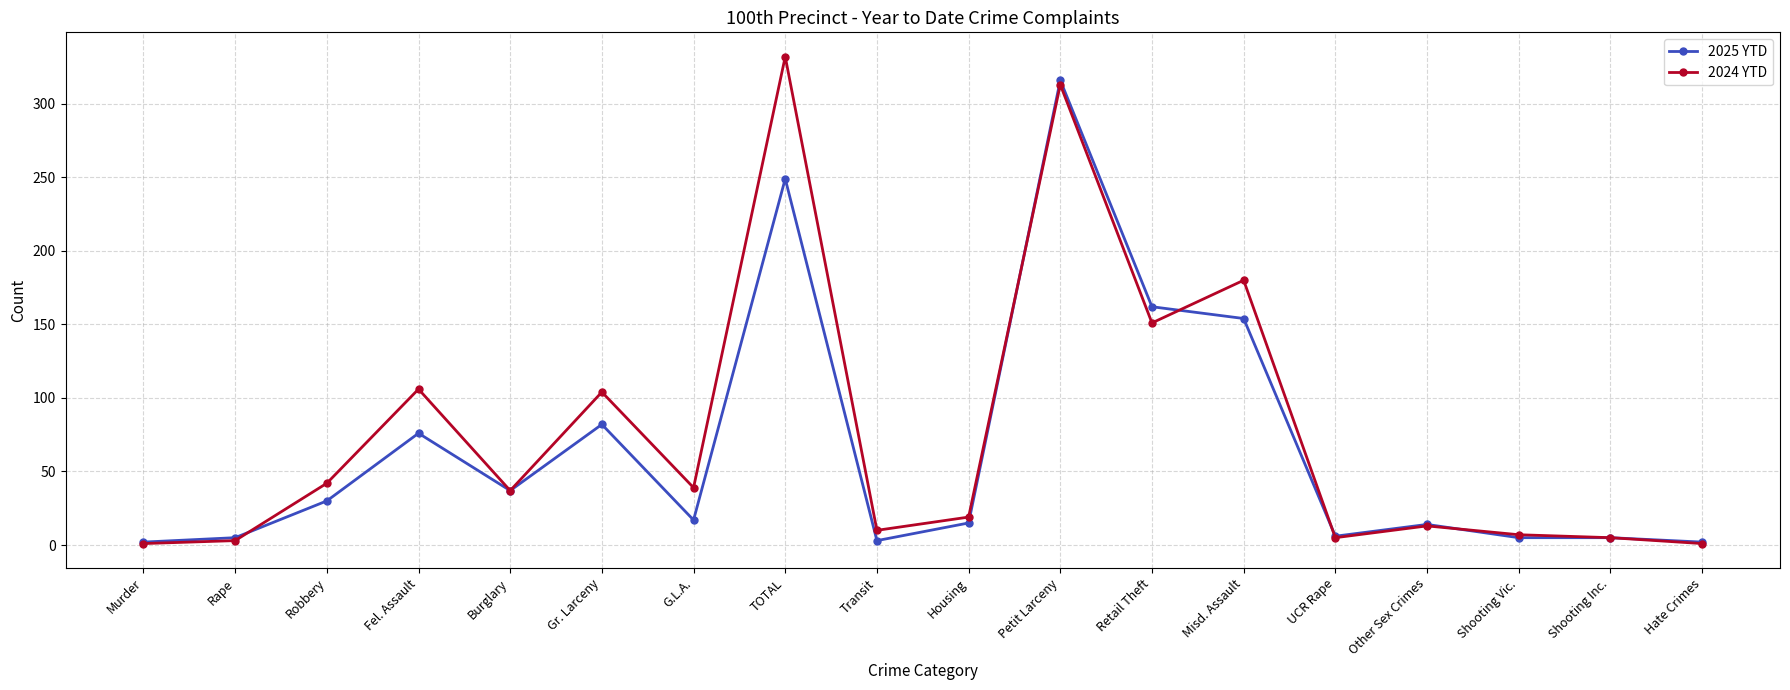

At which label does 2024 YTD first exceed 37?

Robbery